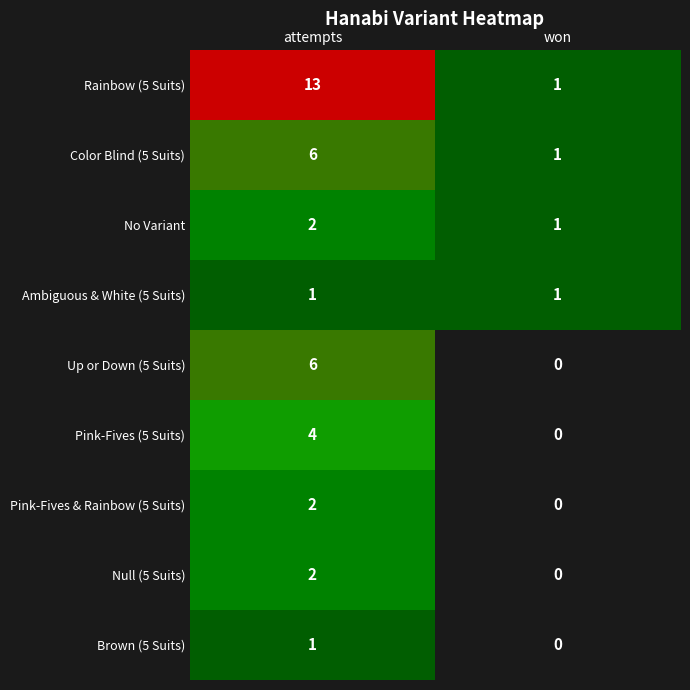

Which series has the largest range (max minus min)?

Rainbow (5 Suits)